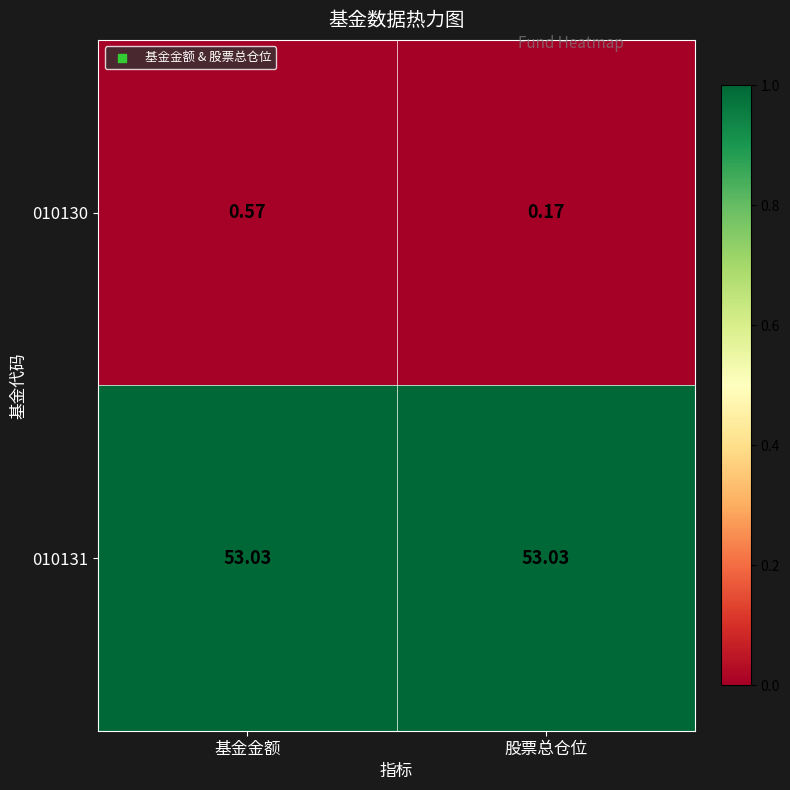

Is the value of 010131 at 股票总仓位 greater than the value of 010130 at 基金金额?

Yes